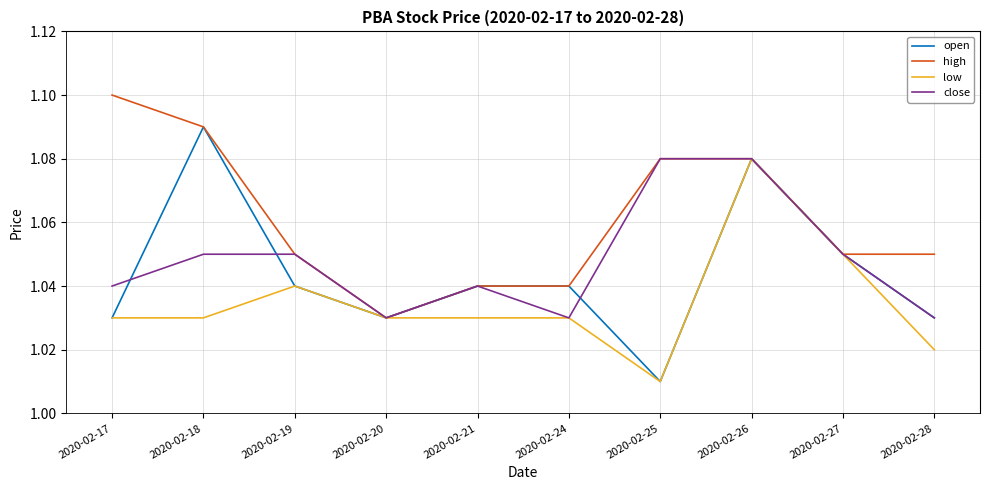

At which label does open reach its minimum?

2020-02-25